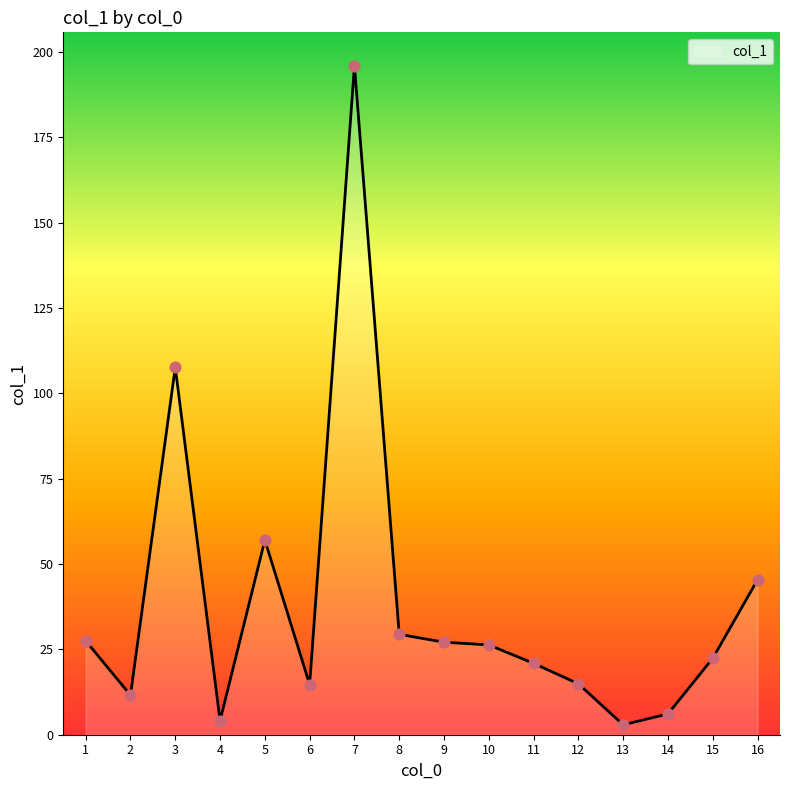

Approximately how many times larger is the value at 9 compared to 15?

1.2